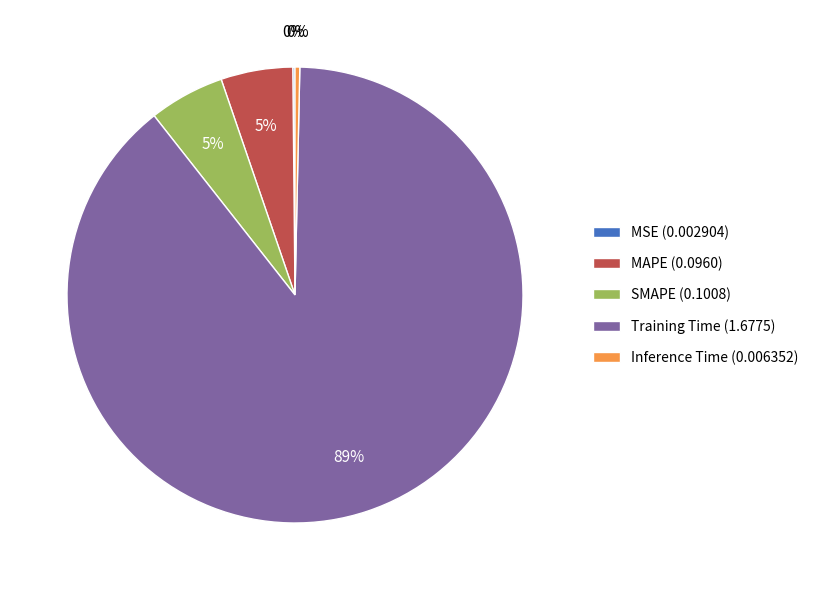

Does Inference Time (0.006352) represent more than half of the total?

No